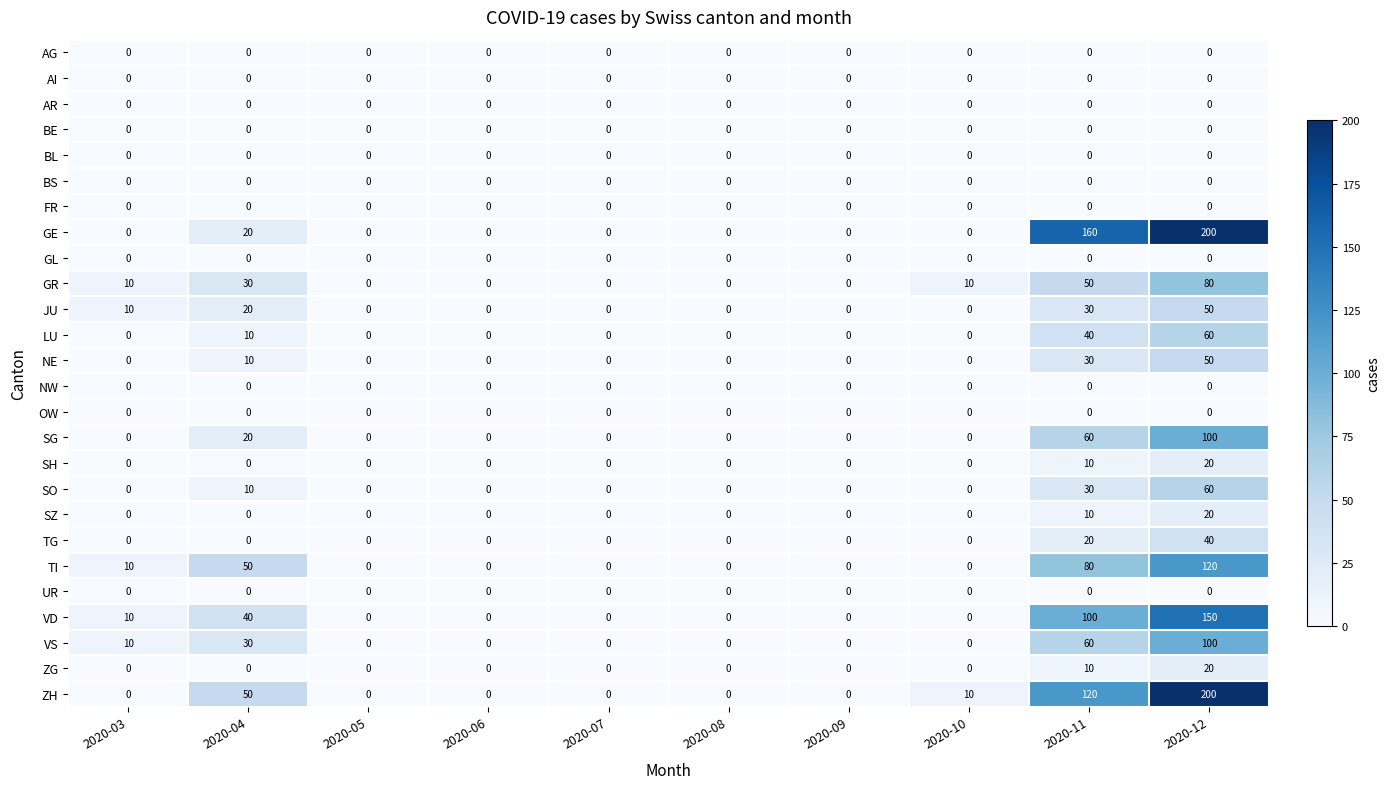

What is the difference between the maximum and second lowest values in the SO series?

60